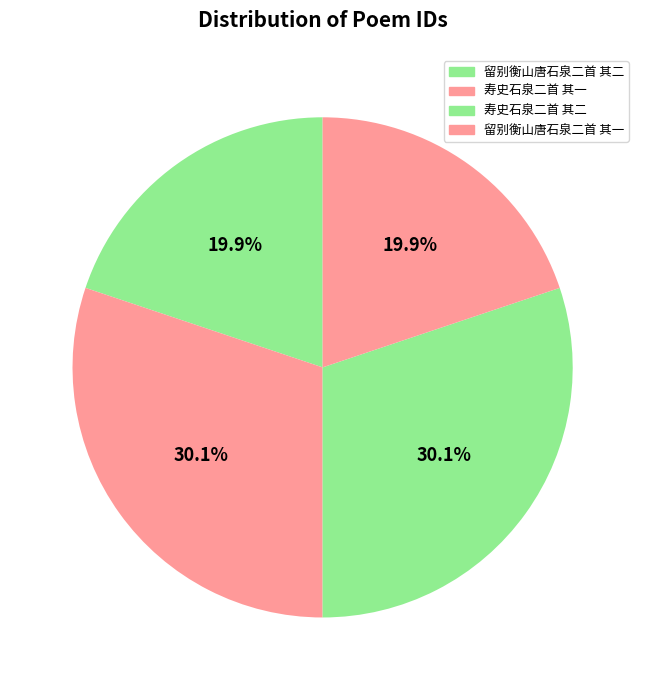

What percentage is the 留别衡山唐石泉二首 其二 slice, to the nearest percent?

20%